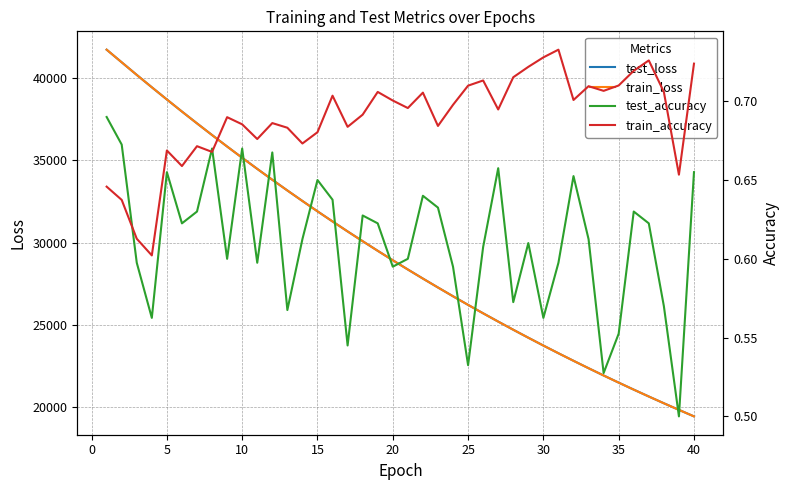

What is the average value of the test_loss series?

29325.1